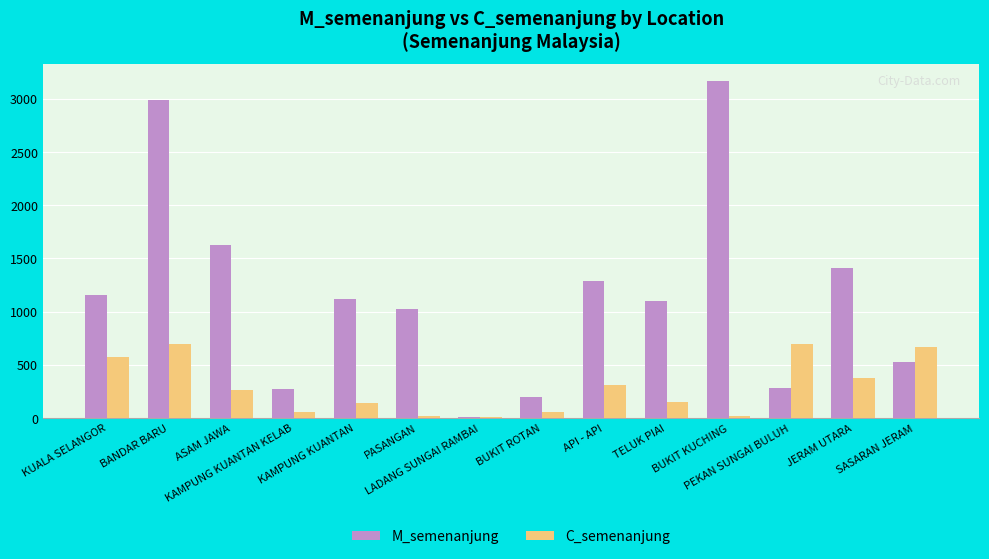

What is the greatest value displayed?

3167